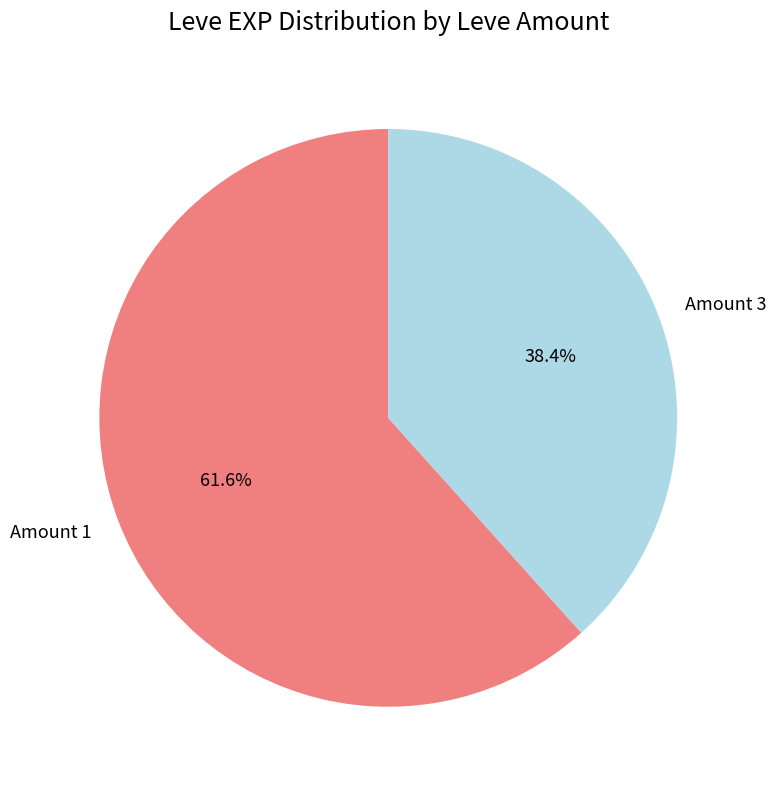

Which slice is the smallest?

Amount 3